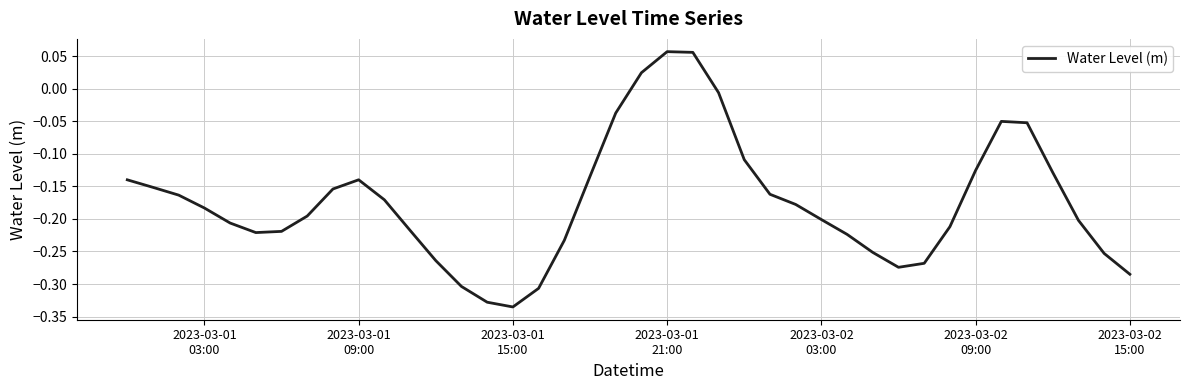

What is the difference between the maximum and minimum values?

0.4